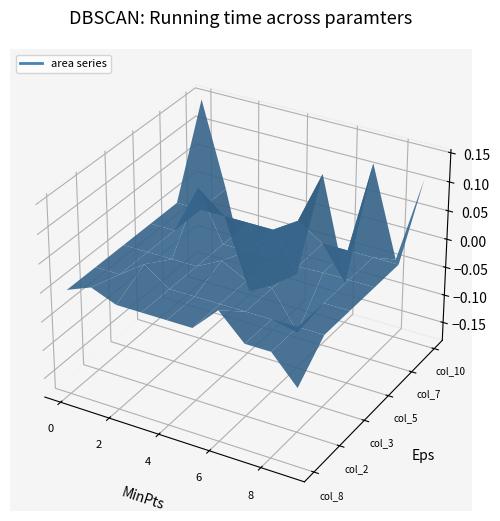

The value of col_7 at 0 is 0.0. True or false?

False